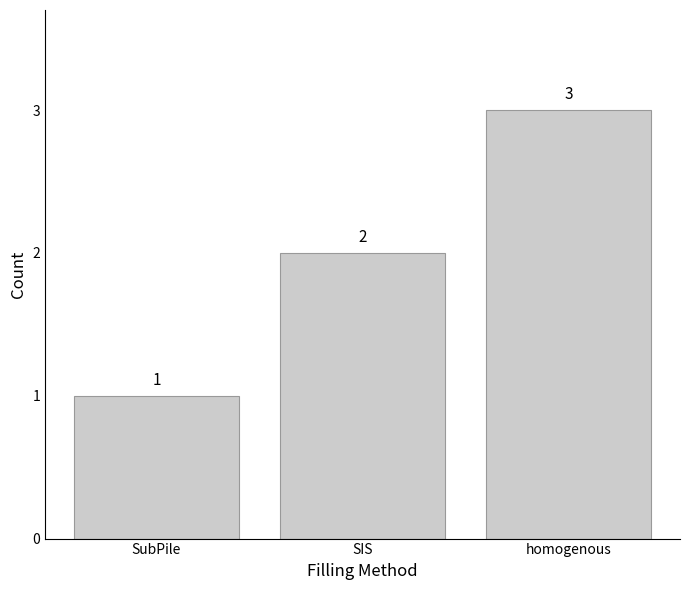

What is the difference between the values at SubPile and SIS?

1